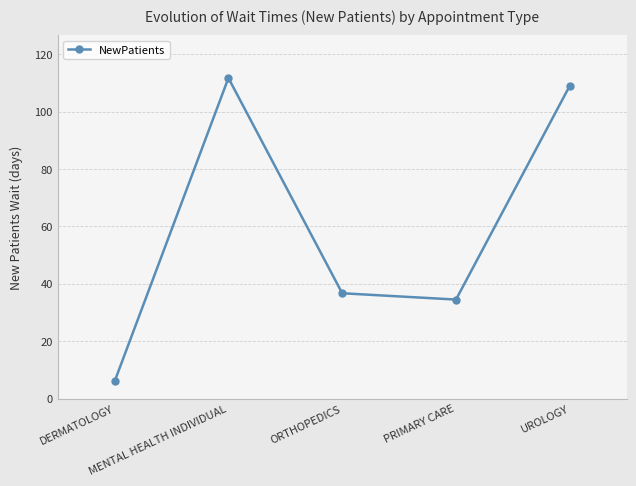

Reading right to left, what are all the values shown in this chart?

109.0	34.5	36.7	111.7	6.0